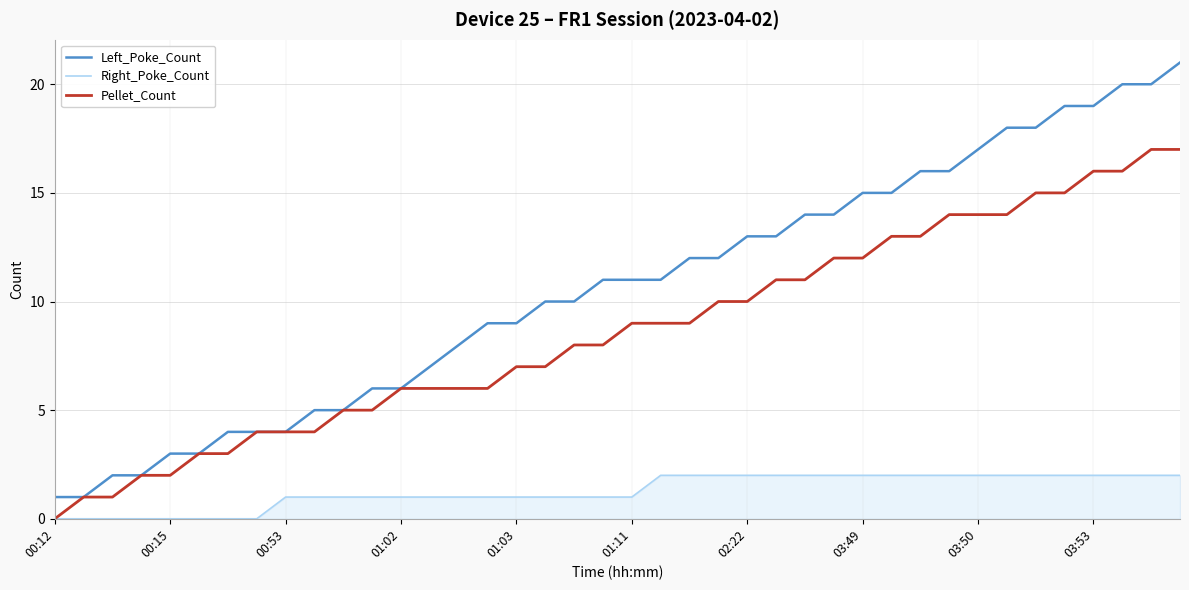

How many series are shown in this chart?

3